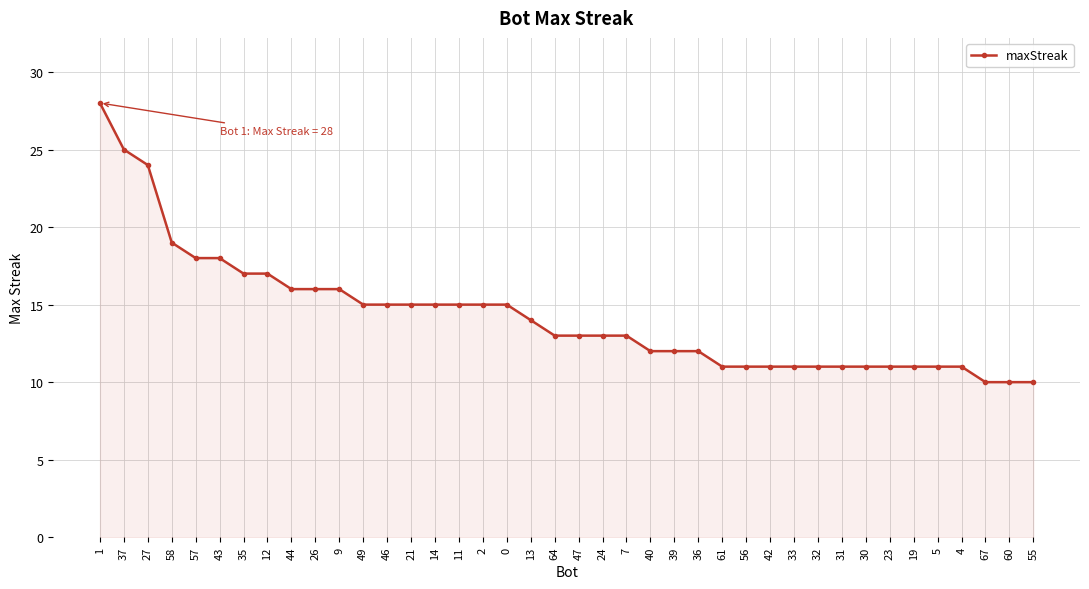

What is the change in value from 37 to 24?

-12